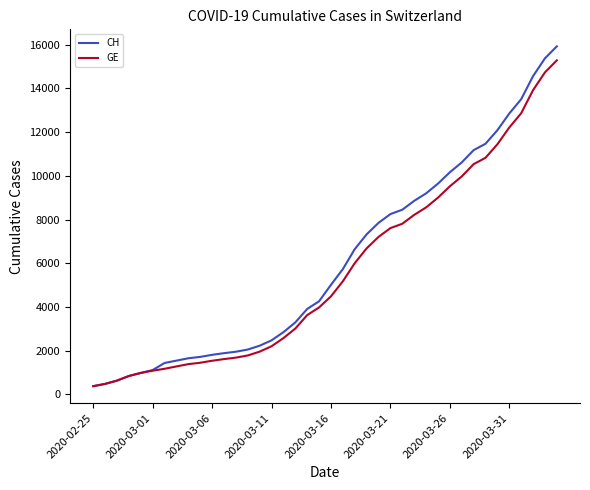

Which series has the largest range (max minus min)?

CH